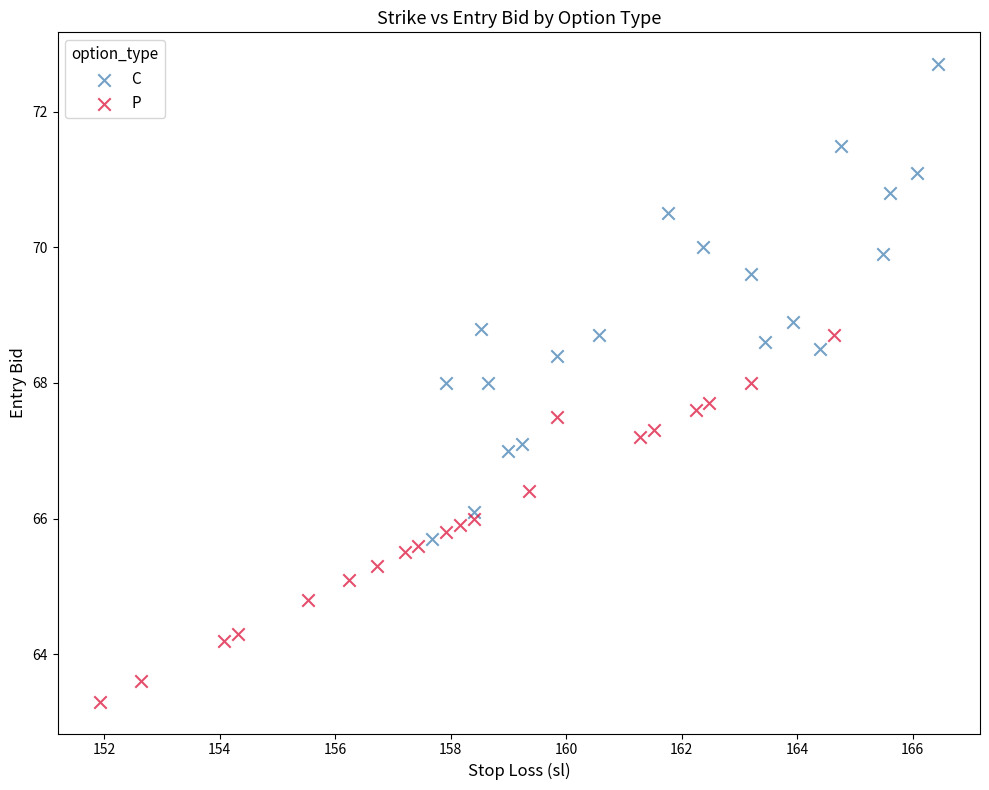

Which series contains the lowest Y value?

P